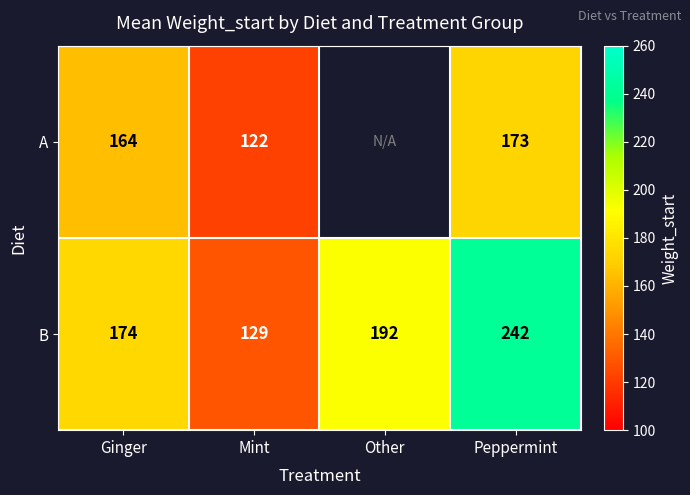

How many values in the B series are below 192?

2